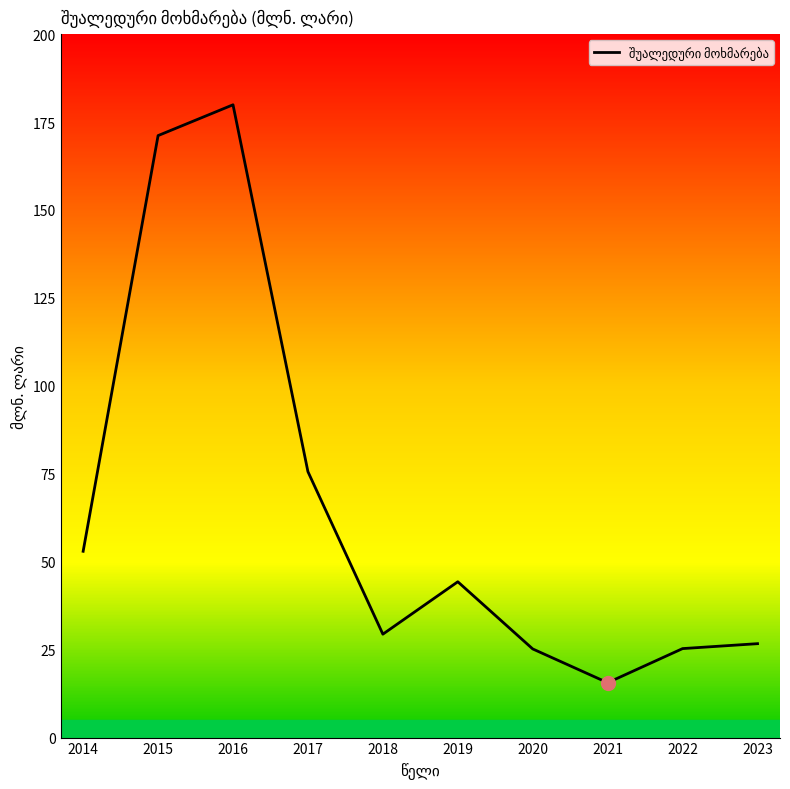

Approximately how many times larger is the value at 2023 compared to 2018?

0.9